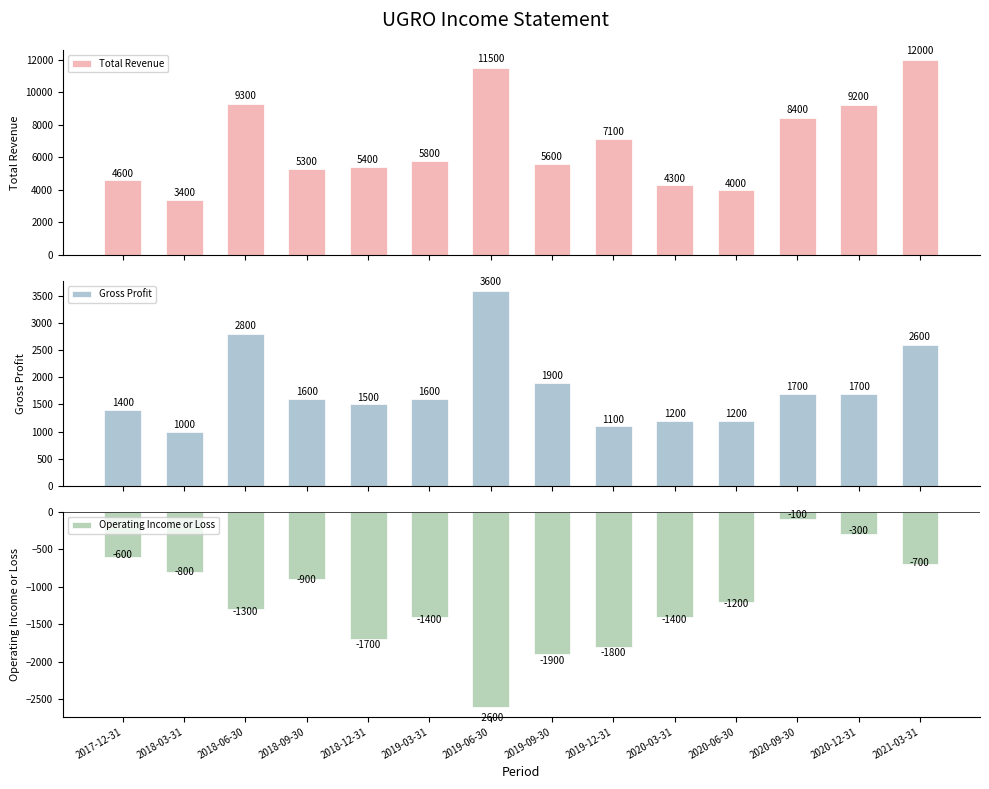

Which has a higher value, 2020-03-31 or 2019-09-30?

2019-09-30